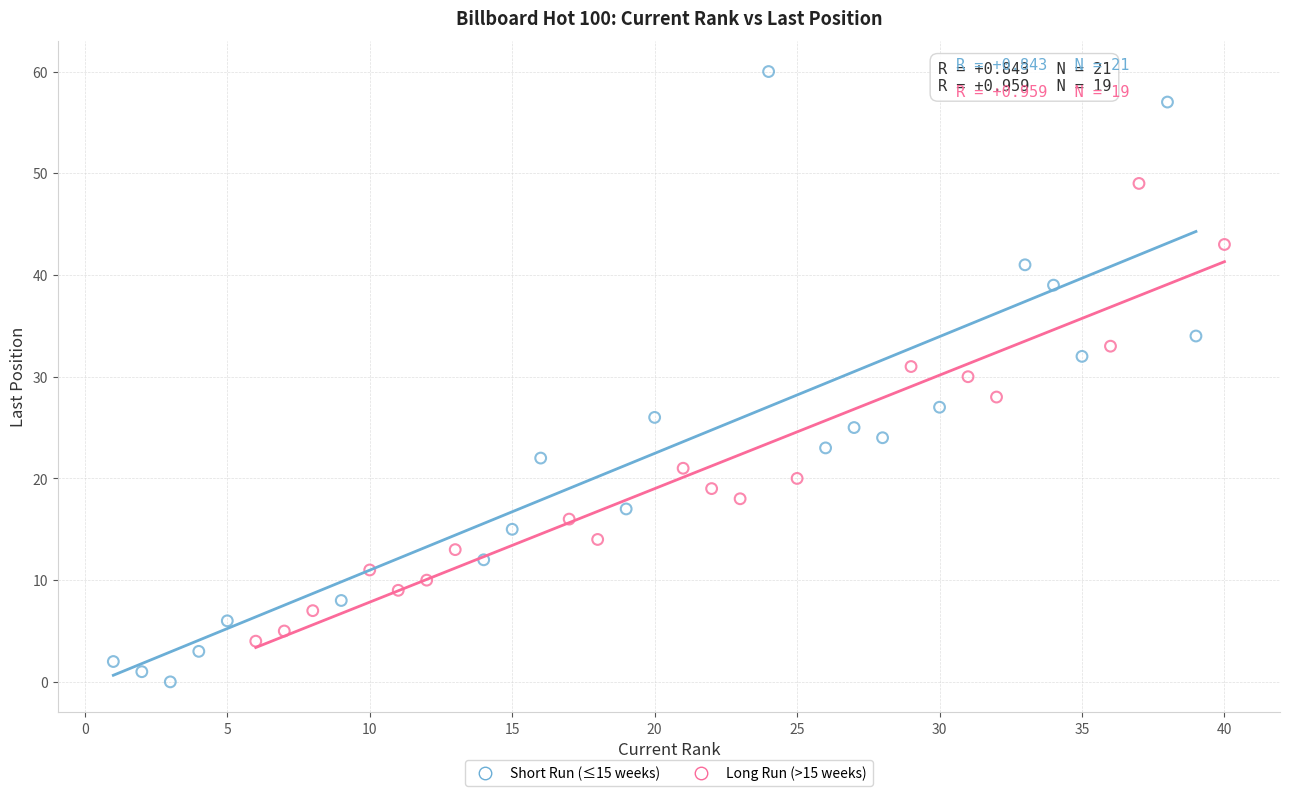

Which series contains the highest Y value?

Short Run (≤15 weeks)